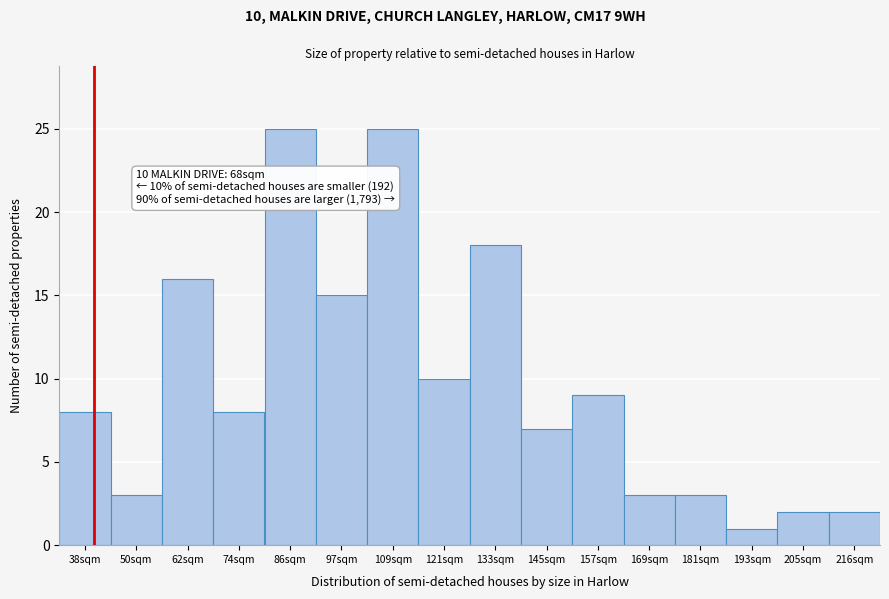

Reading left to right, what are all the values shown in this chart?

8	3	16	8	25	15	25	10	18	7	9	3	3	1	2	2